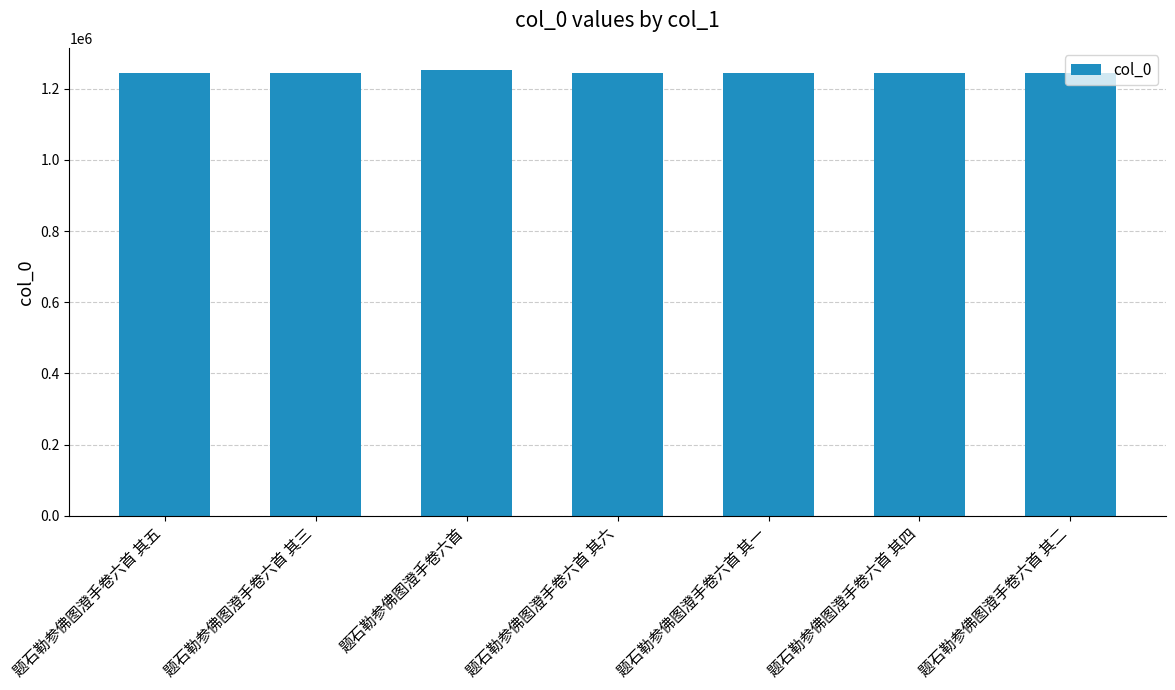

How many series are shown in this chart?

1